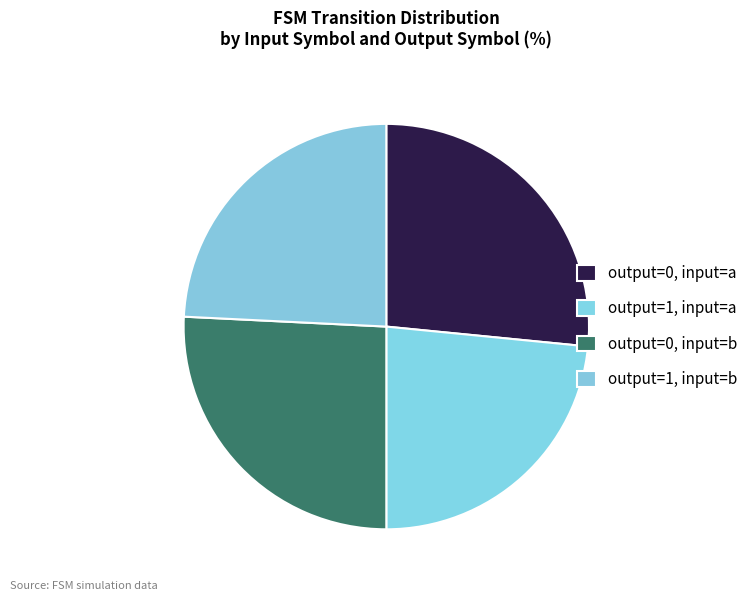

Count the number of slices in the pie.

4